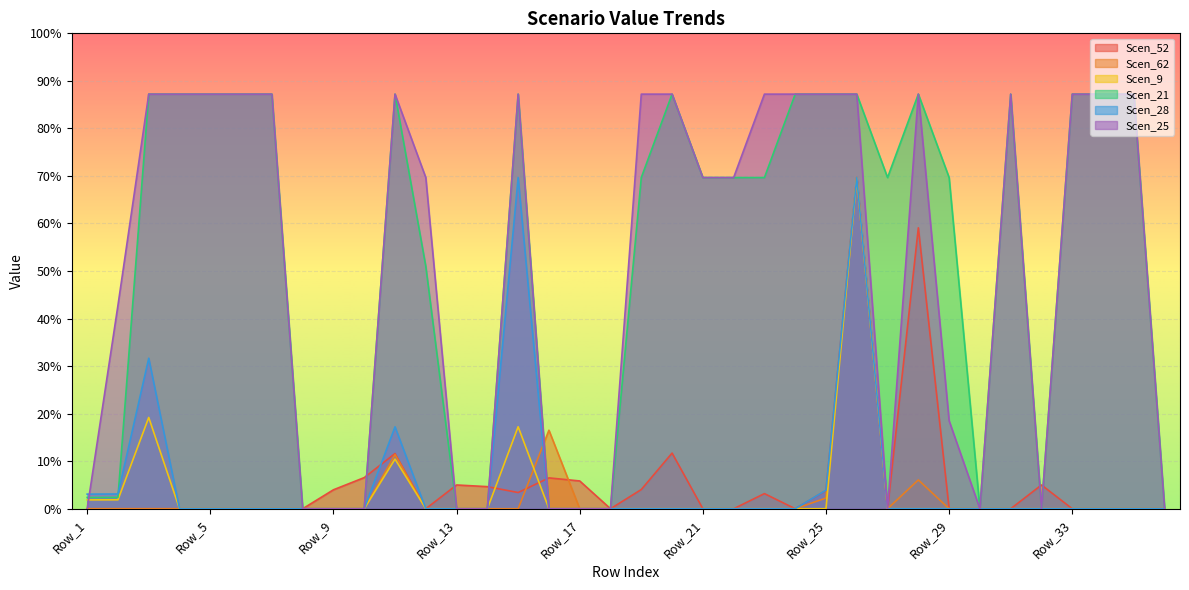

Reading left to right, what are all the values shown in this chart?

Scen_52: 0.0	0.0	0.0	0.0	0.0	0.0	0.0	0.0	4.0	6.5	11.6	0.0	5.0	4.7	3.4	6.5	5.8	0.0	4.0	11.7	0.0	0.0	3.2	0.0	3.8	69.7	0.0	59.1	0.0	0.0	0.0	5.0	0.0	0.0	0.0	0.0
Scen_62: 0.0	0.0	0.0	0.0	0.0	0.0	0.0	0.0	0.0	0.0	11.4	0.0	0.0	0.0	0.0	16.5	0.0	0.0	0.0	0.0	0.0	0.0	0.0	0.0	2.3	69.7	0.0	6.1	0.0	0.0	0.0	0.0	0.0	0.0	0.0	0.0
Scen_9: 1.9	1.9	19.2	0.0	0.0	0.0	0.0	0.0	0.0	0.0	10.4	0.0	0.0	0.0	17.2	0.0	0.0	0.0	0.0	0.0	0.0	0.0	0.0	0.0	0.0	69.6	0.0	0.0	0.0	0.0	0.0	0.0	0.0	0.0	0.0	0.0
Scen_21: 2.4	2.4	87.2	87.2	87.2	87.2	87.2	0.0	0.0	0.0	87.2	51.0	0.0	0.0	87.2	0.0	0.0	0.0	69.7	87.2	69.7	69.7	69.7	87.2	87.2	87.2	69.7	87.2	69.7	0.0	87.2	0.0	87.2	87.2	87.2	0.0
Scen_28: 3.1	3.1	31.7	0.0	0.0	0.0	0.0	0.0	0.0	0.0	17.2	0.0	0.0	0.0	69.7	0.0	0.0	0.0	0.0	0.0	0.0	0.0	0.0	0.0	3.9	69.7	0.0	0.0	0.0	0.0	0.0	0.0	0.0	0.0	0.0	0.0
Scen_25: 0.0	42.8	87.2	87.2	87.2	87.2	87.2	0.0	0.0	0.0	87.2	69.7	0.0	0.0	87.2	0.0	0.0	0.0	87.2	87.2	69.7	69.7	87.2	87.2	87.2	87.2	0.0	87.2	18.5	0.0	87.2	0.0	87.2	87.2	87.2	0.0